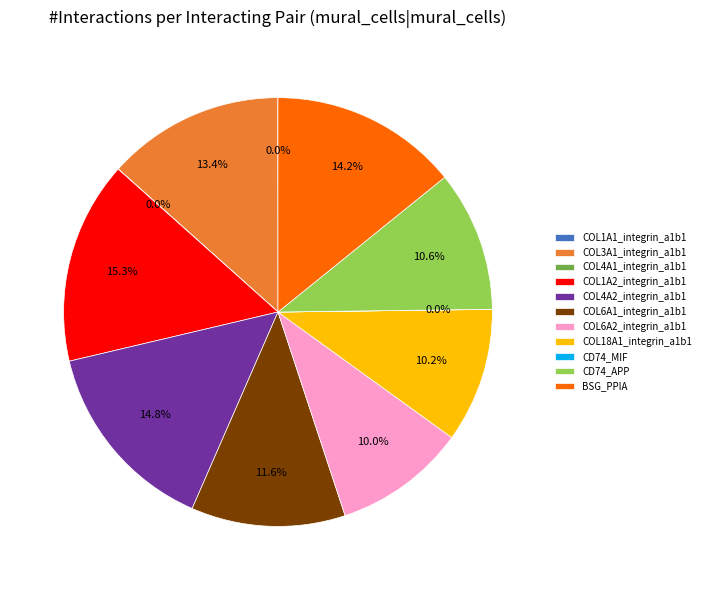

What portion of the pie excludes COL4A2_integrin_a1b1?

85.2%